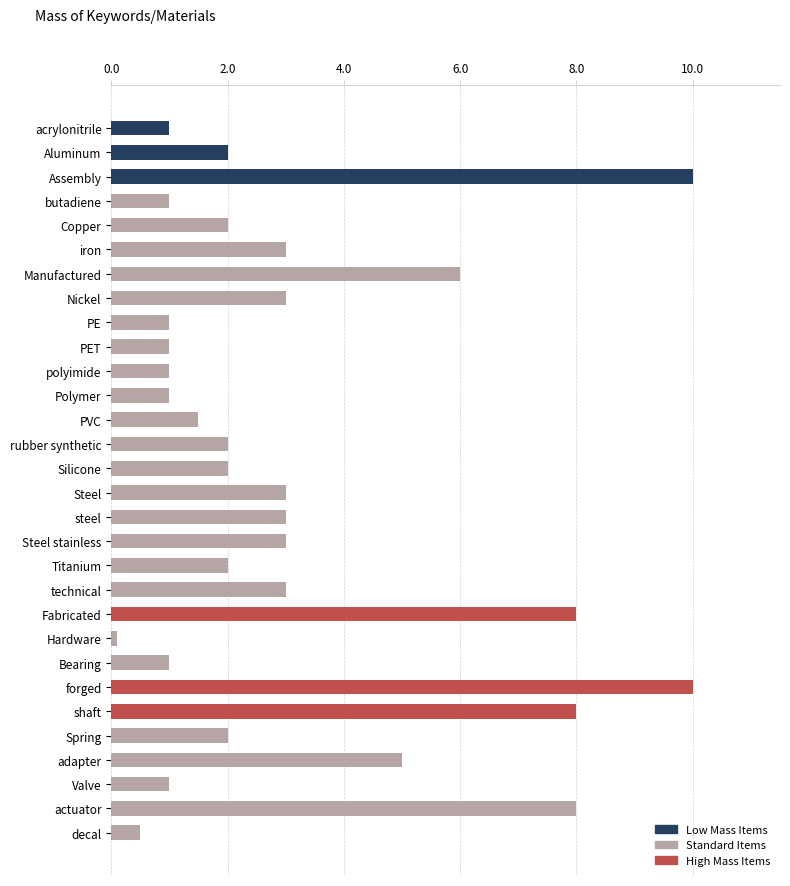

What is the maximum value shown in the chart?

10.0